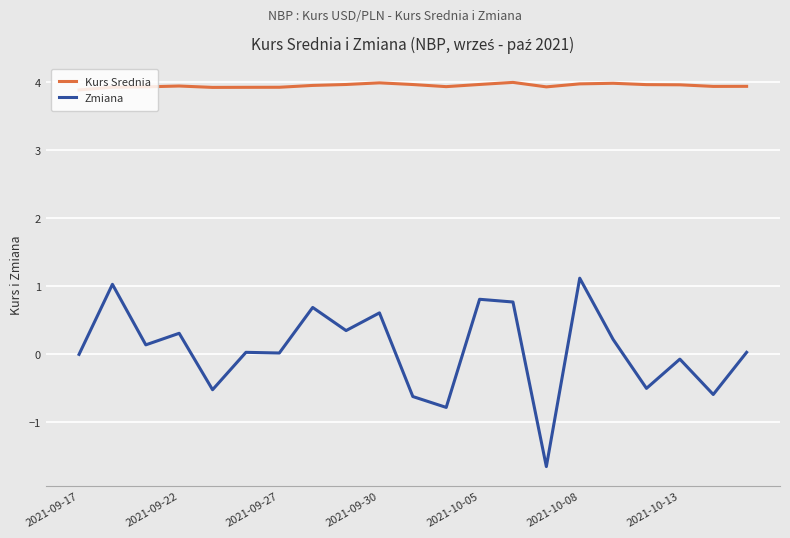

True or false: Kurs Srednia and Zmiana intersect in this chart.

False